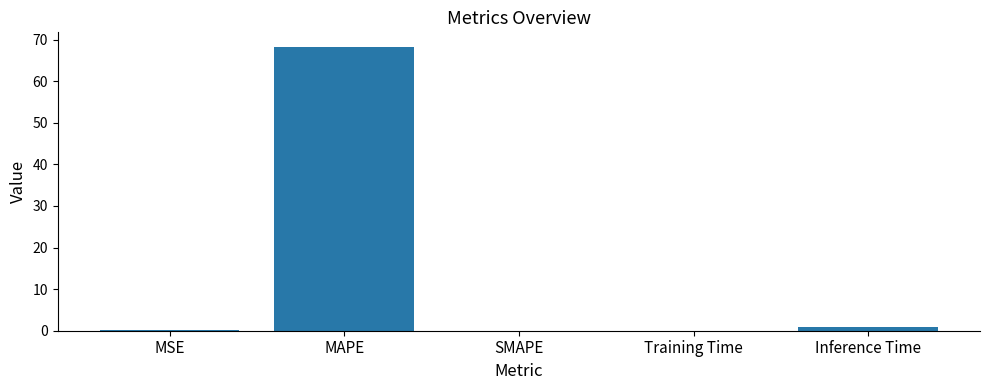

True or false: the data shows 34.7 at MAPE.

False